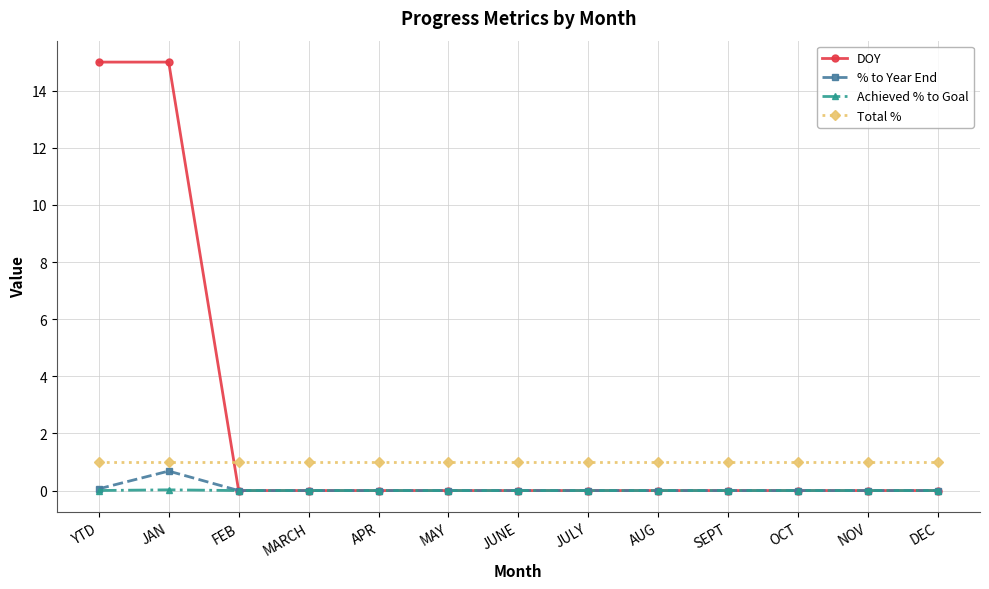

What is the label of the 9th point from the left?

AUG